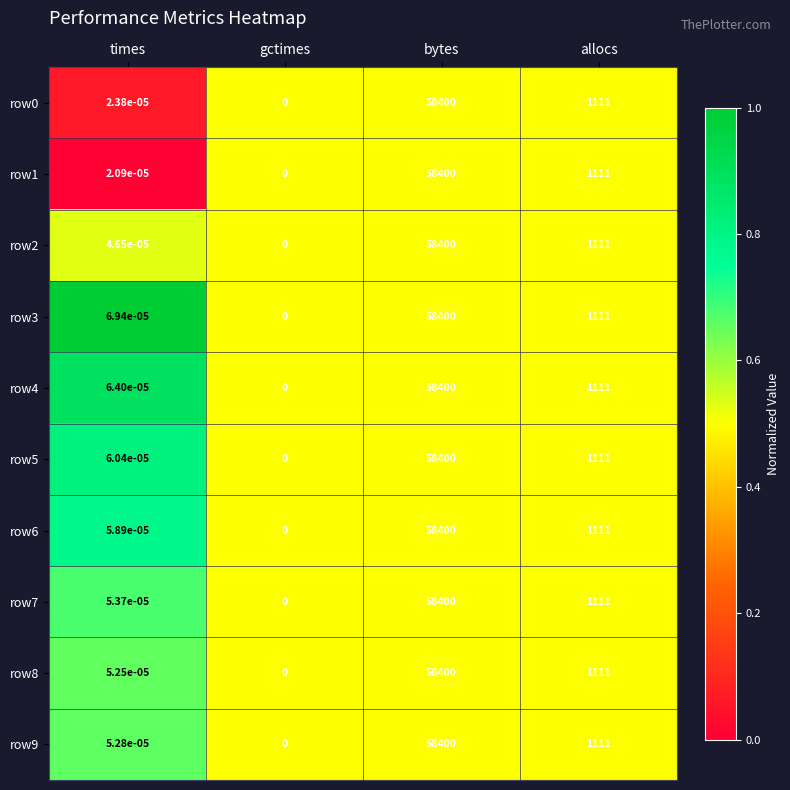

At which label is row2 closest to 29200?

allocs